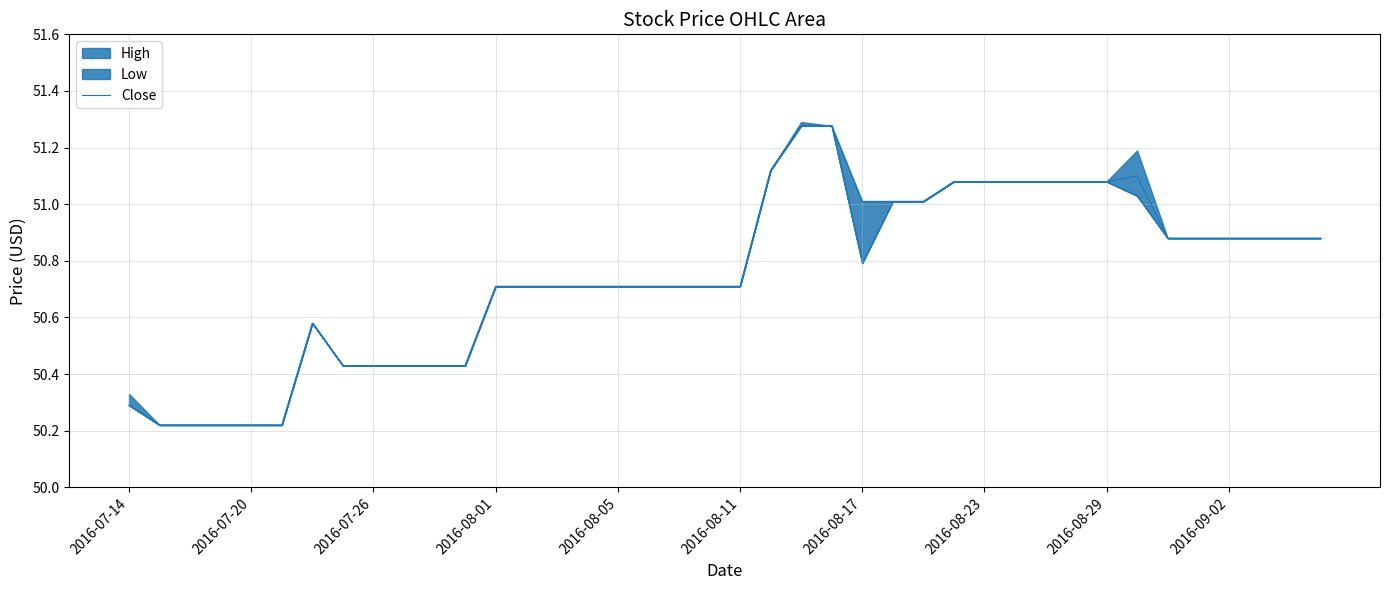

What is the difference between the maximum and minimum values?

1.1